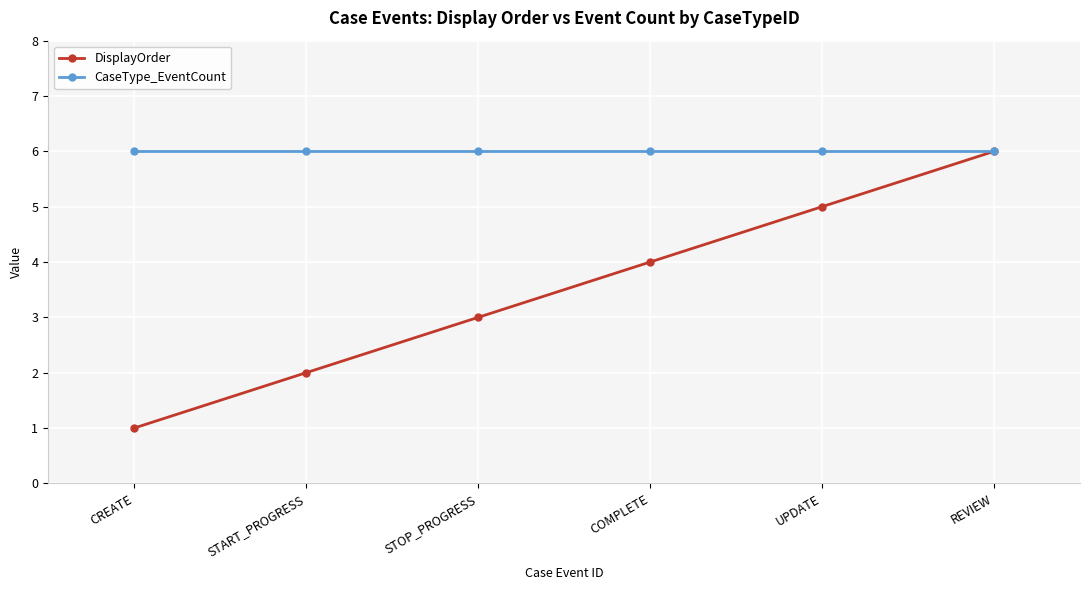

What is the maximum value for DisplayOrder?

6